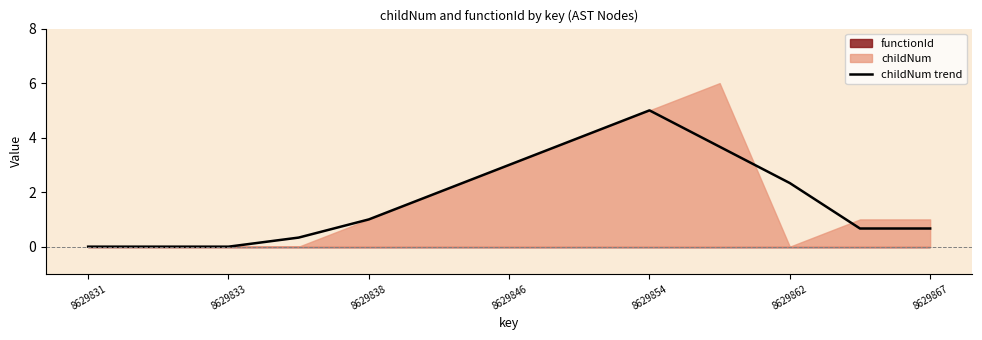

Is it true that childNum trend equals 2.1 at 8629854?

False